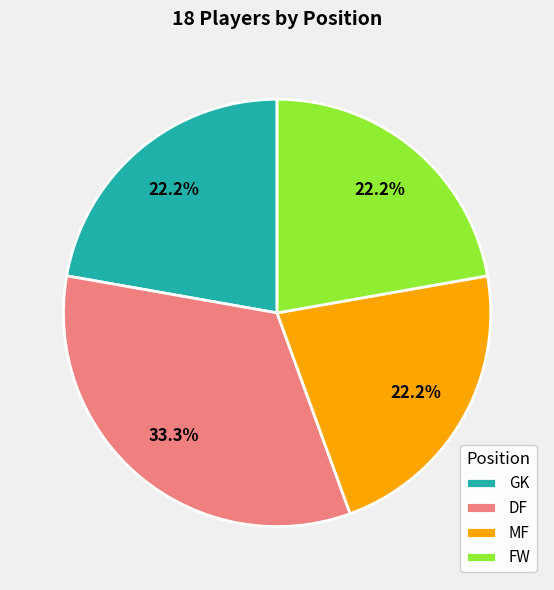

The FW slice represents 14% of the pie. True or false?

False